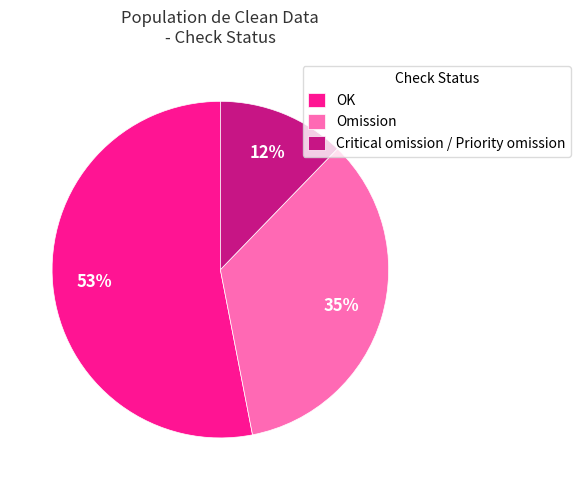

Between OK and Omission, which is larger?

OK